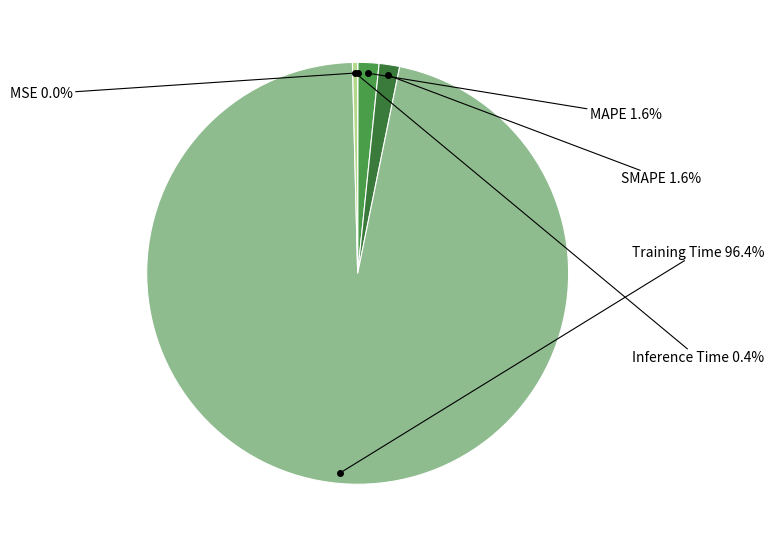

Does any single category account for the majority?

Yes